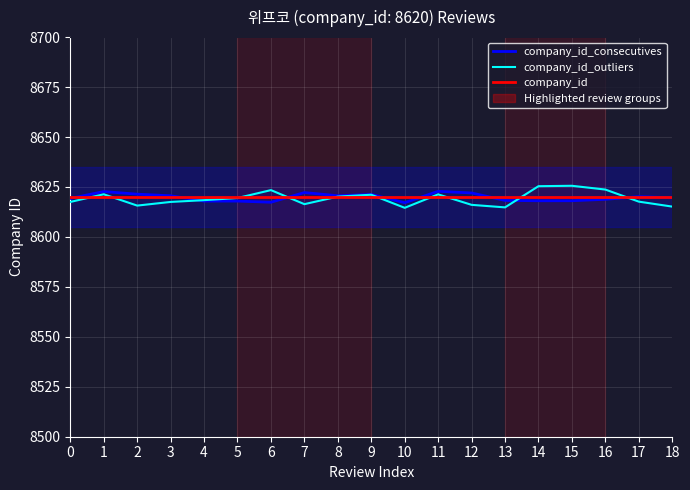

Which series has the largest range (max minus min)?

company_id_outliers